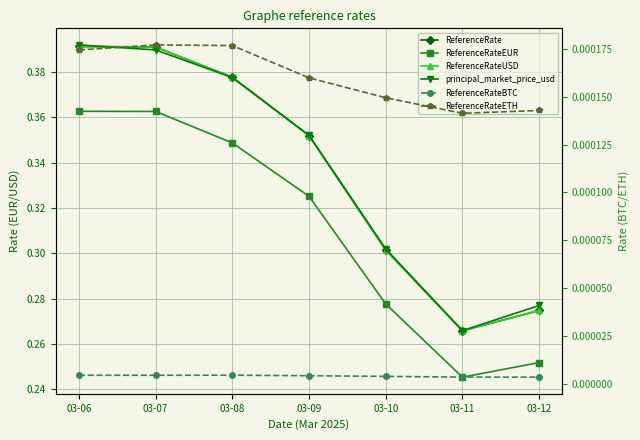

True or false: ReferenceRateBTC and principal_market_price_usd cross at least once.

False